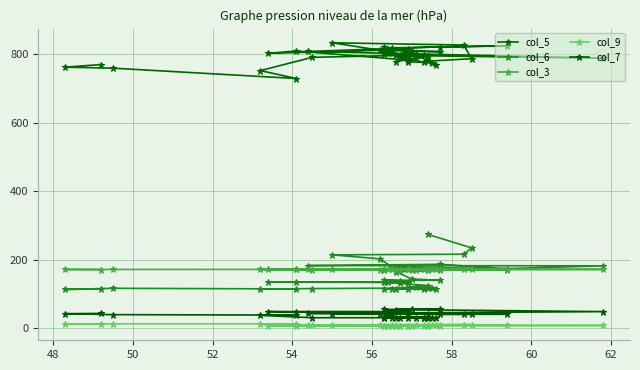

Which series has the largest total across all categories?

col_5